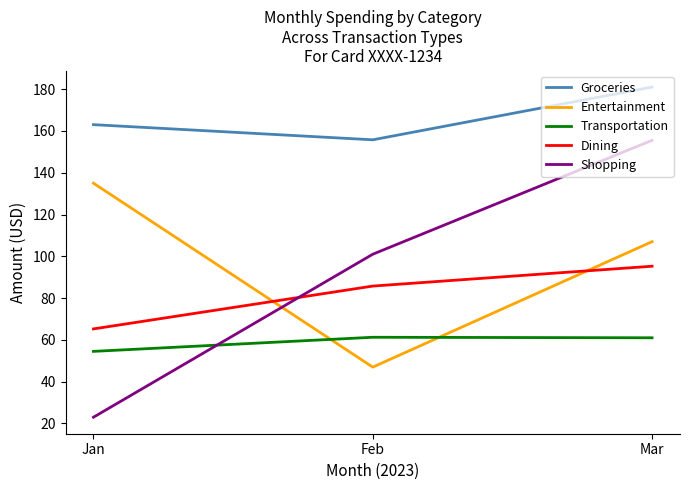

What are all the series names shown in the legend?

Groceries, Entertainment, Transportation, Dining, Shopping